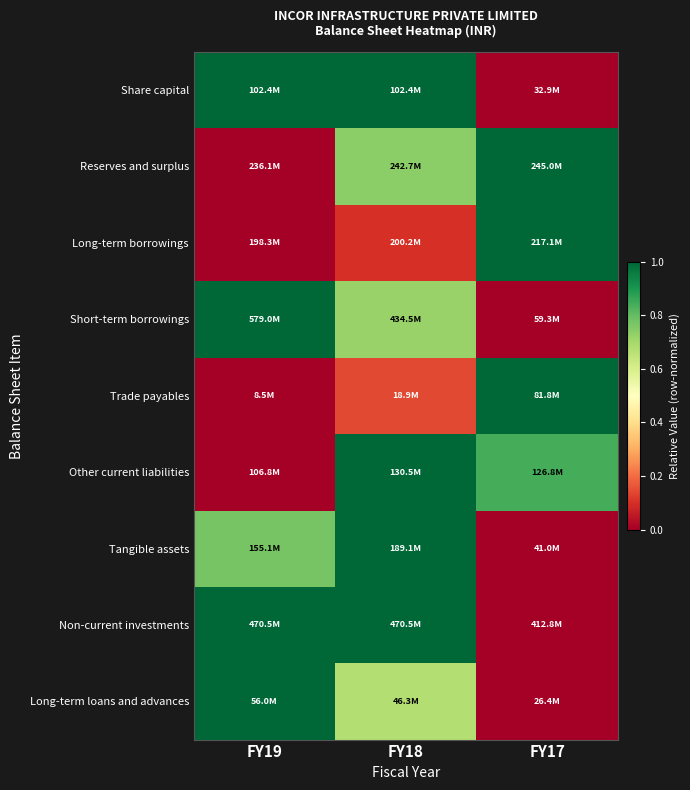

How many distinct data groups are displayed?

9